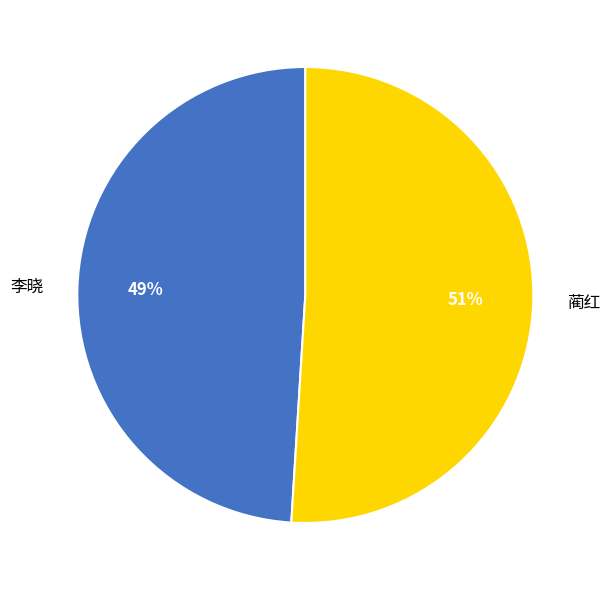

Is it true that 蔺红 is 51% of the pie?

True